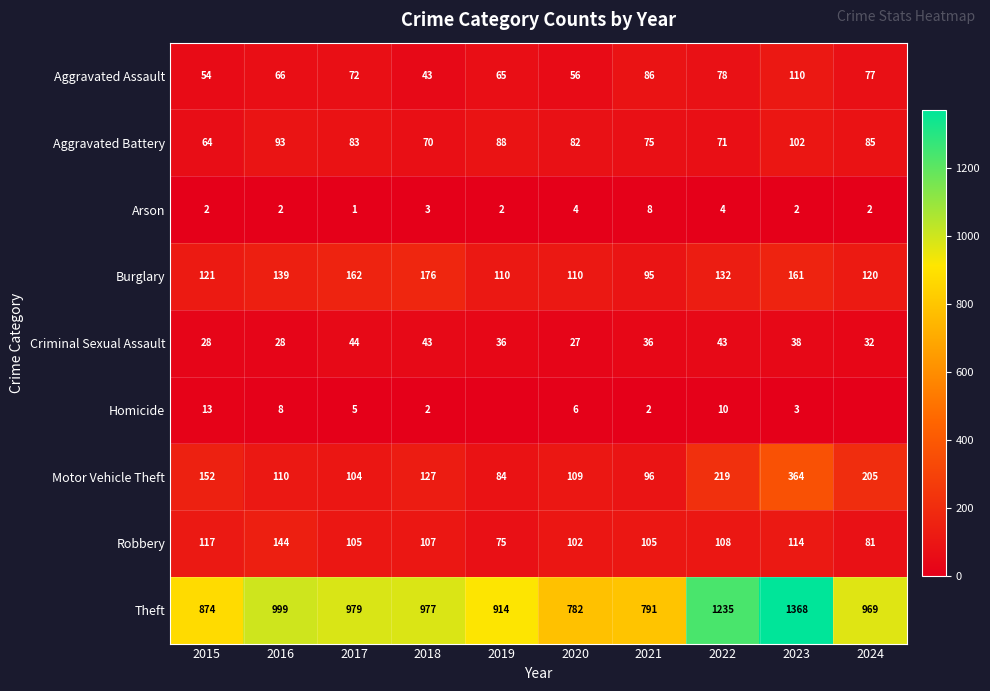

Which category has the lowest value in the Motor Vehicle Theft series?

2019